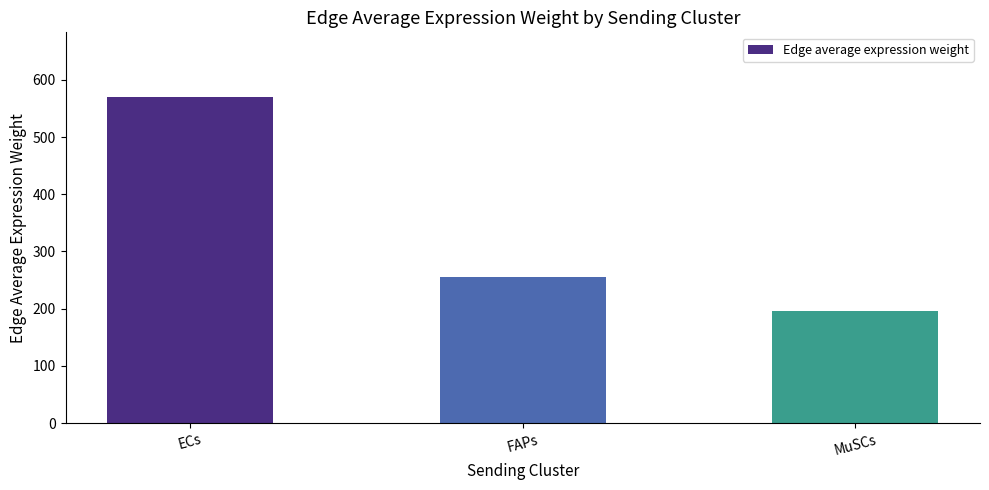

What is the ratio of the value at FAPs to the value at MuSCs?

1.3